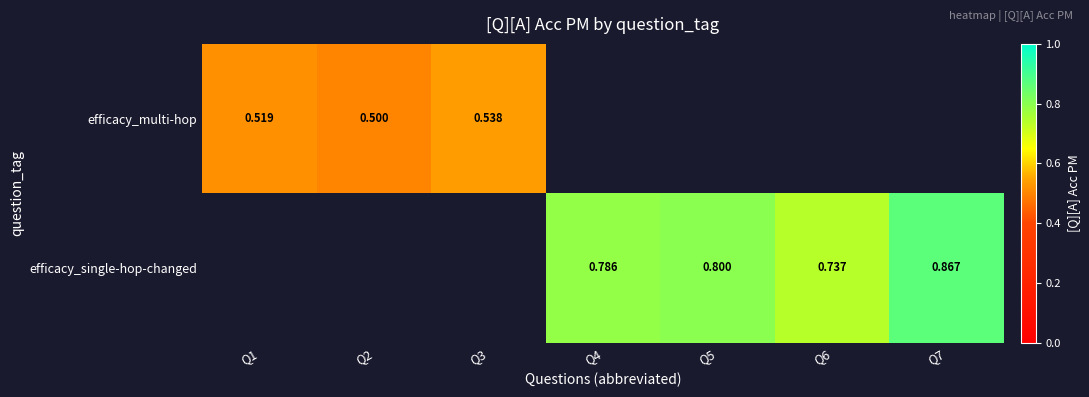

At how many categories does at least one series exceed 0?

7